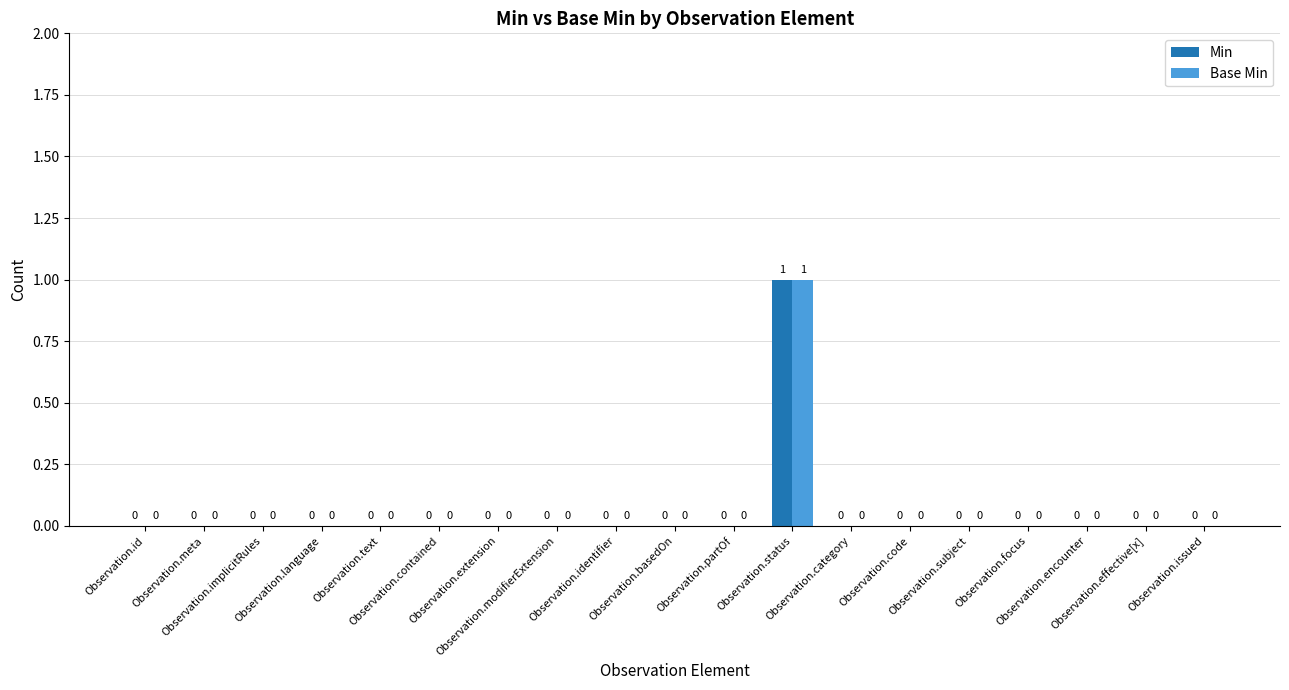

How many series are shown in this chart?

2